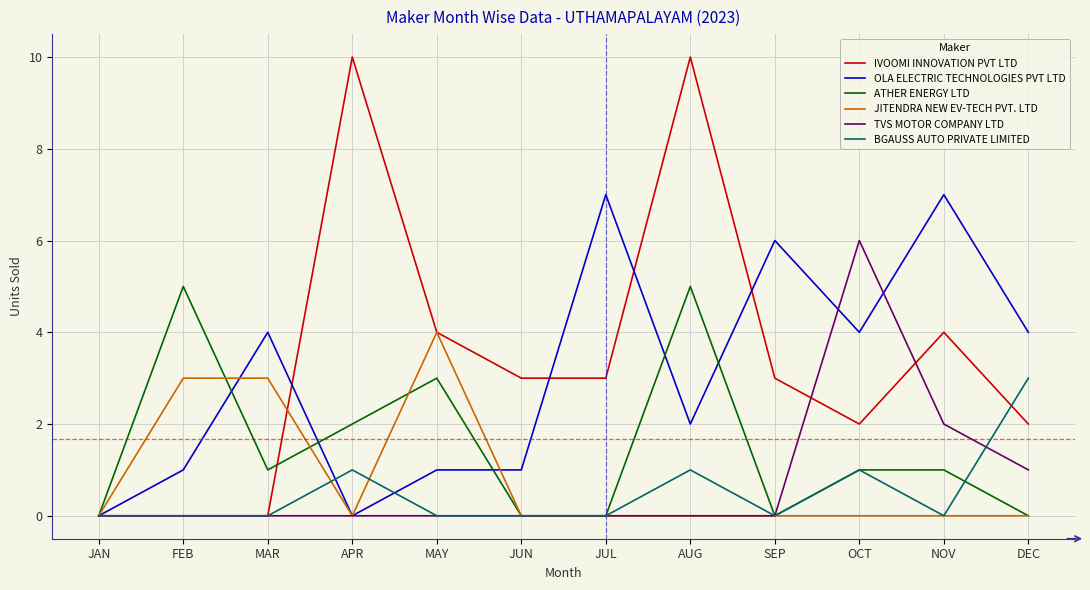

What is the greatest value displayed?

10